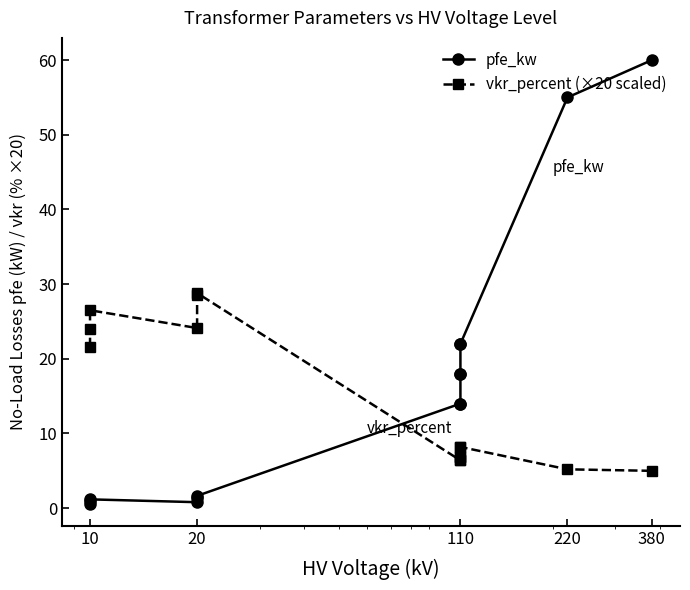

What is the difference between the maximum and minimum values in the vkr_percent (×20 scaled) series?

23.8